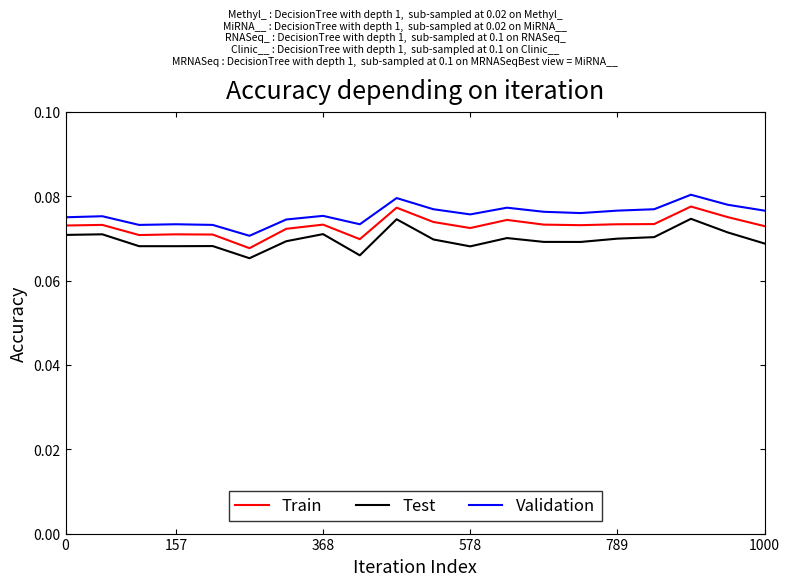

True or false: Test and Train cross at least once.

False